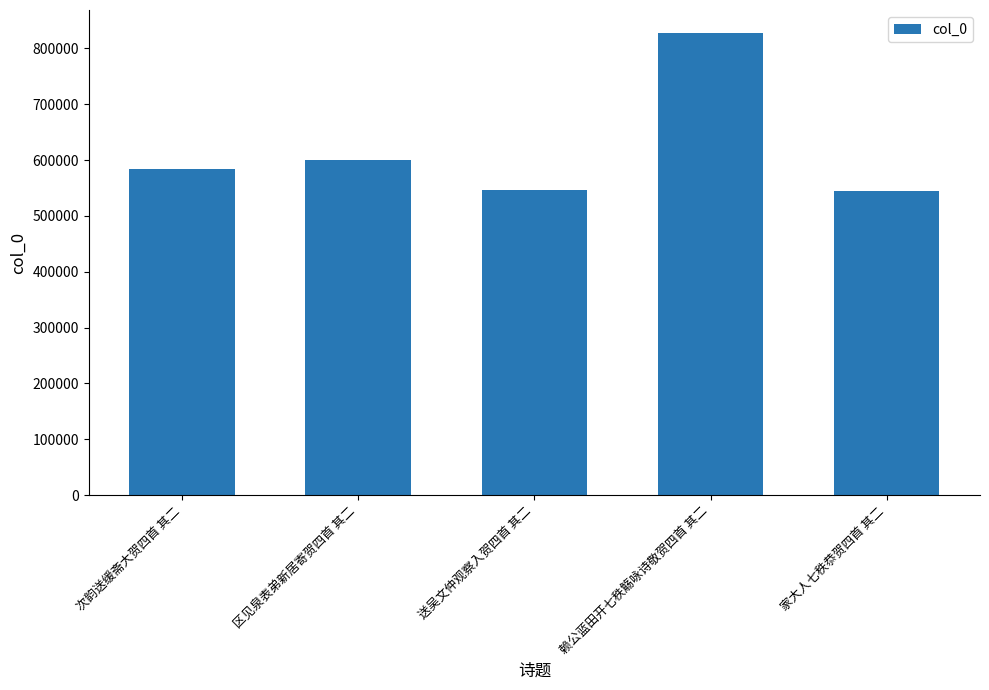

How many categories are shown in the chart?

5